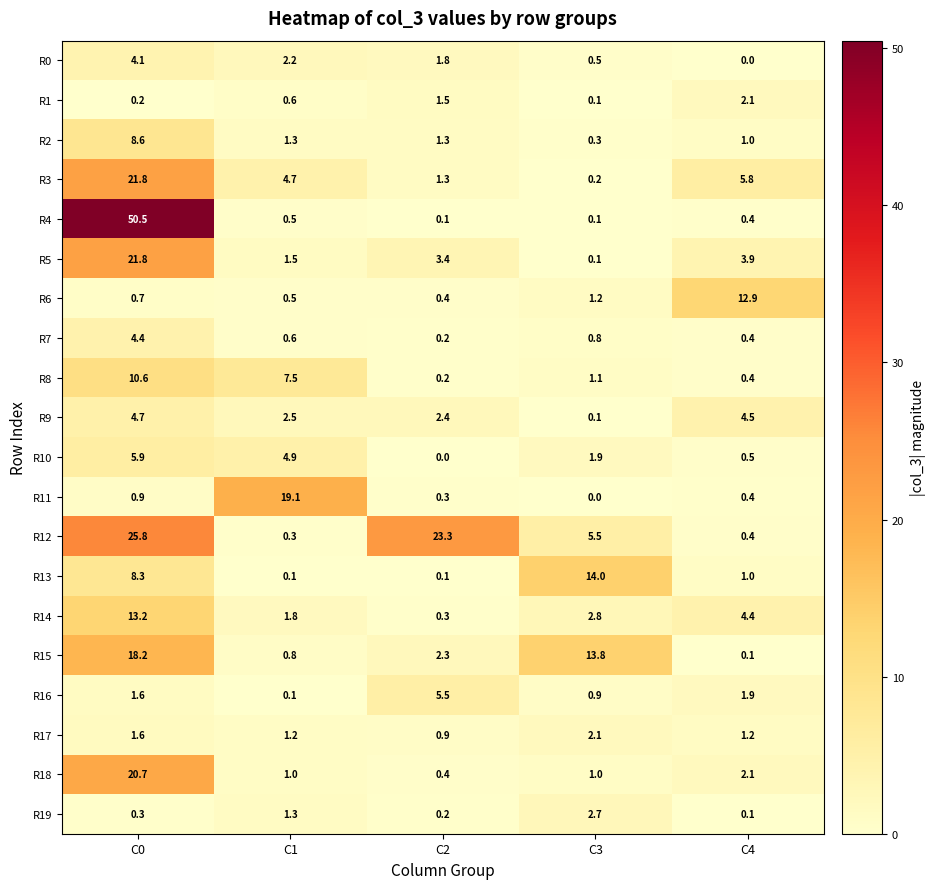

Which label corresponds to the largest value in the chart?

C0